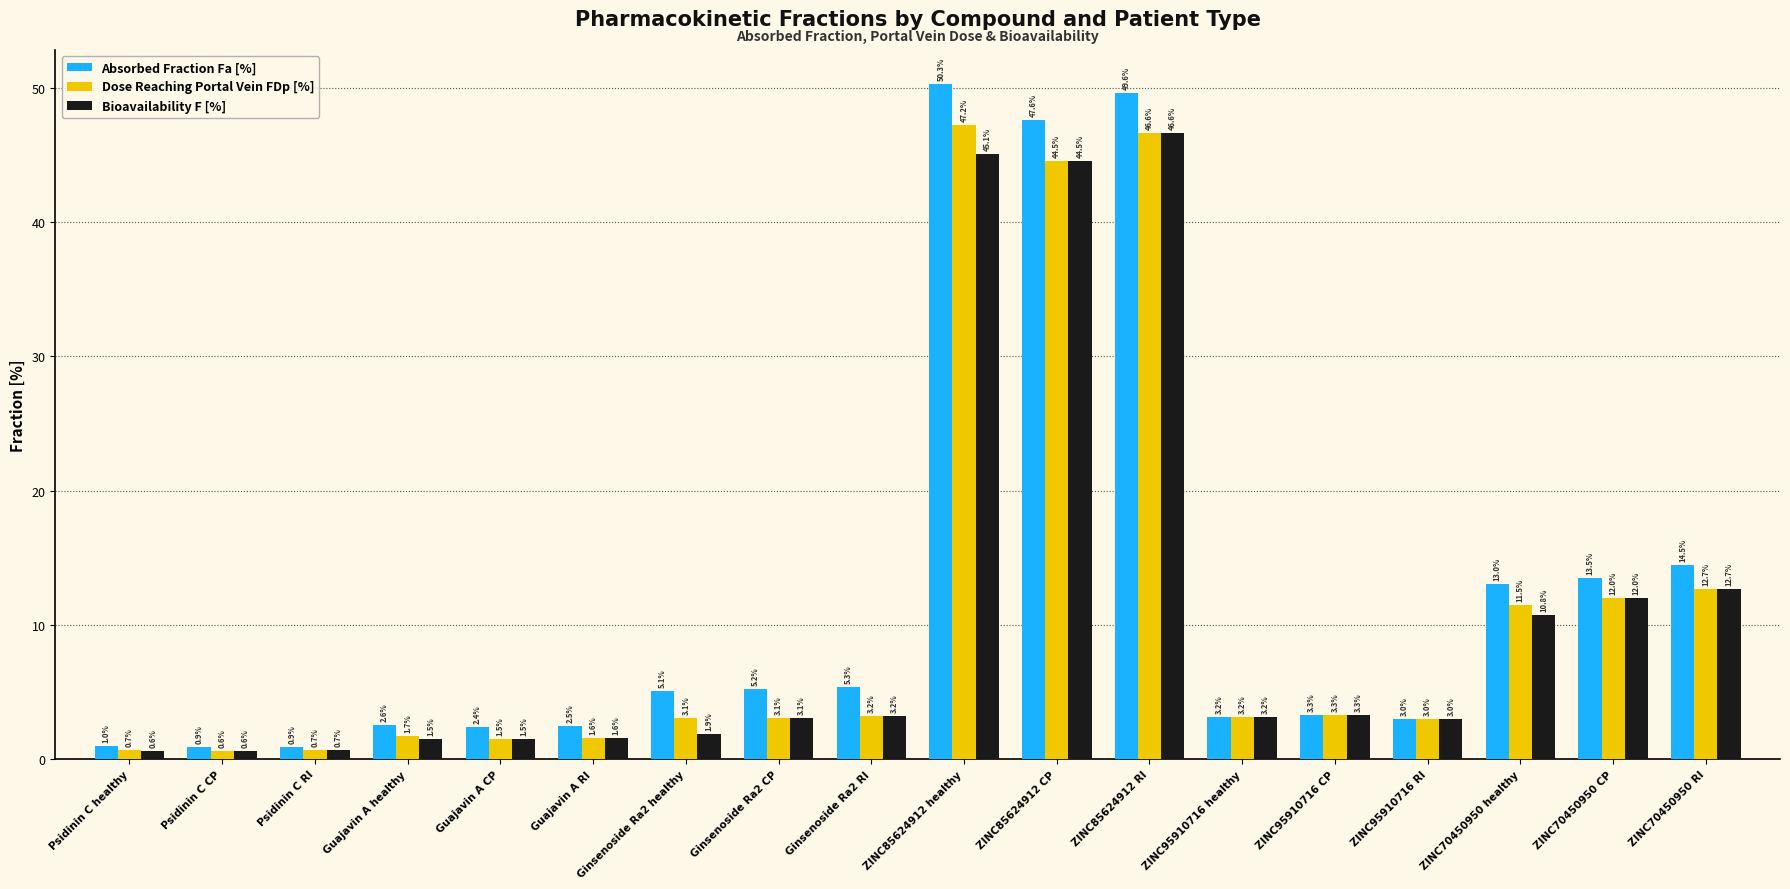

The value of Dose Reaching Portal Vein FDp [%] at Guajavin A RI is 1.6. True or false?

True